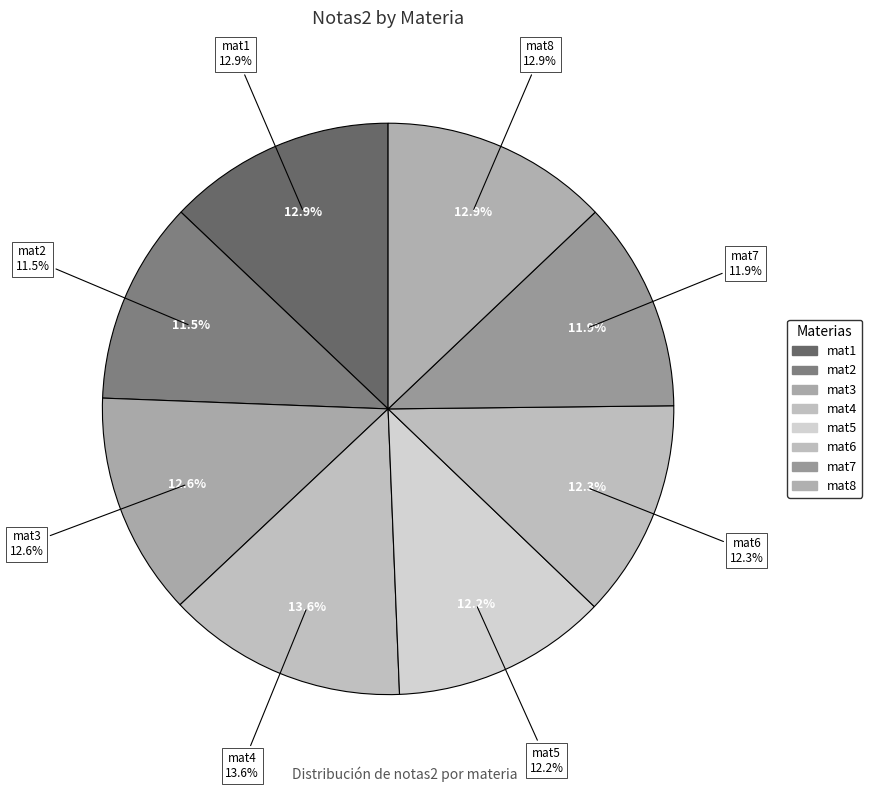

How many segments does this pie chart have?

8